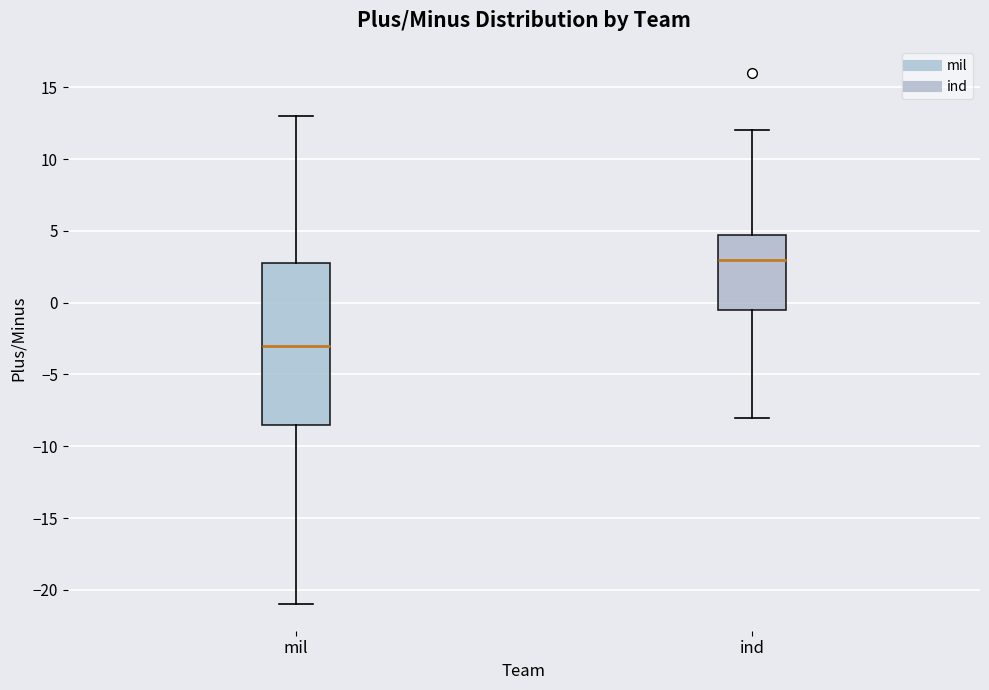

Which box has the lowest median line?

mil